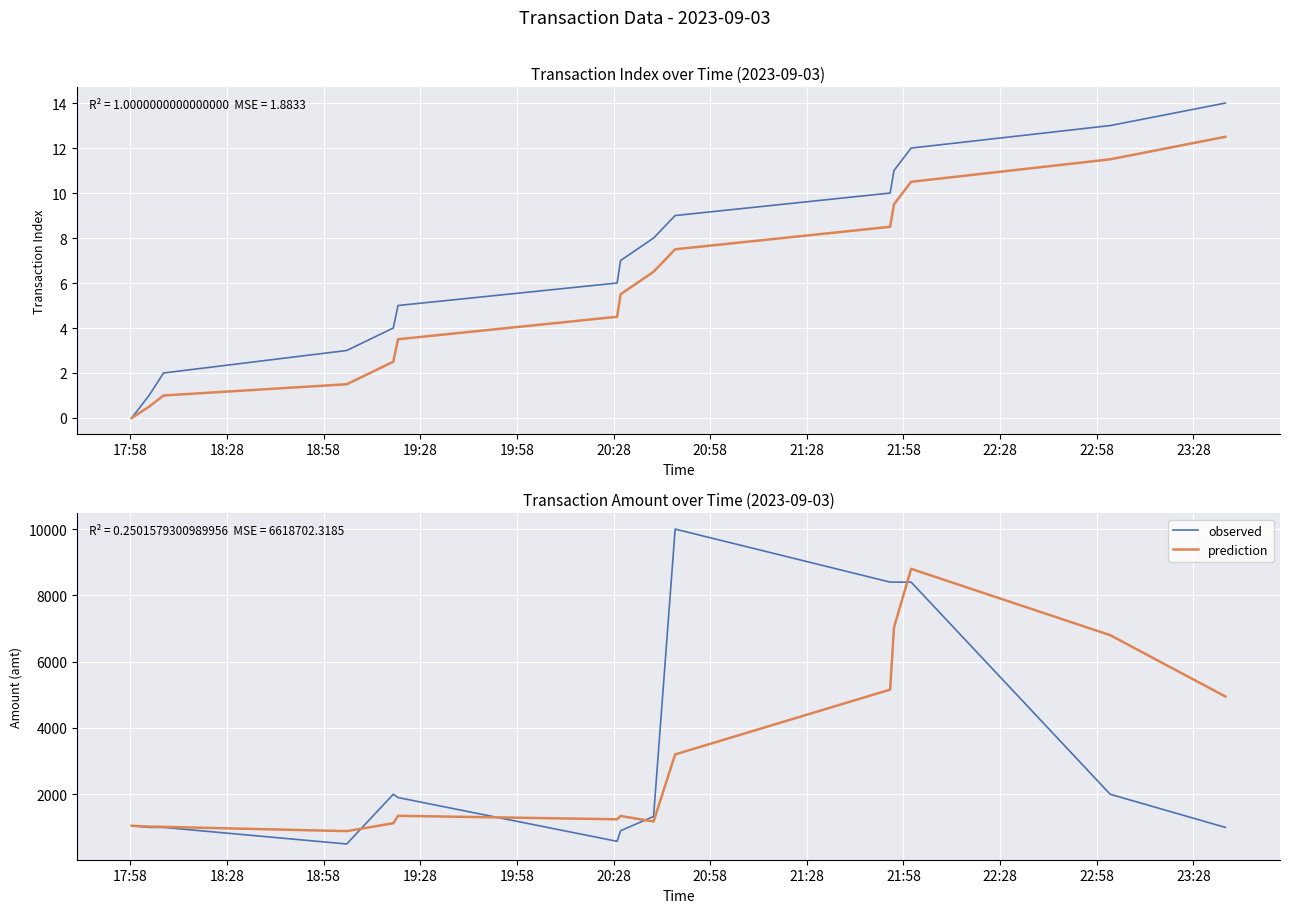

True or false: index and index (smoothed) intersect in this chart.

False